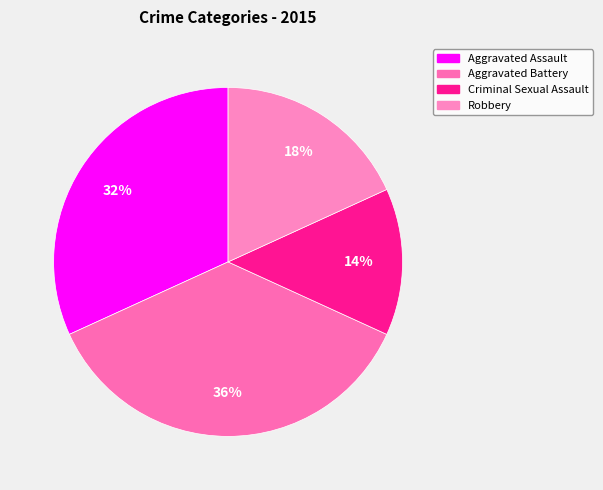

Which slice is the smallest?

Criminal Sexual Assault